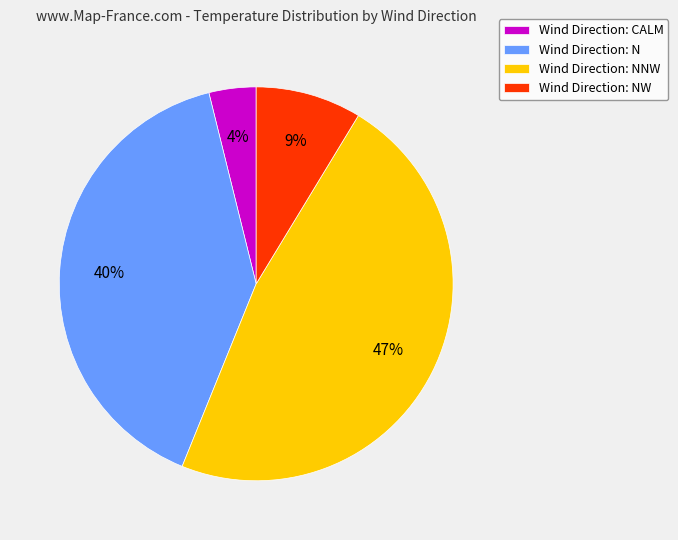

How many segments does this pie chart have?

4